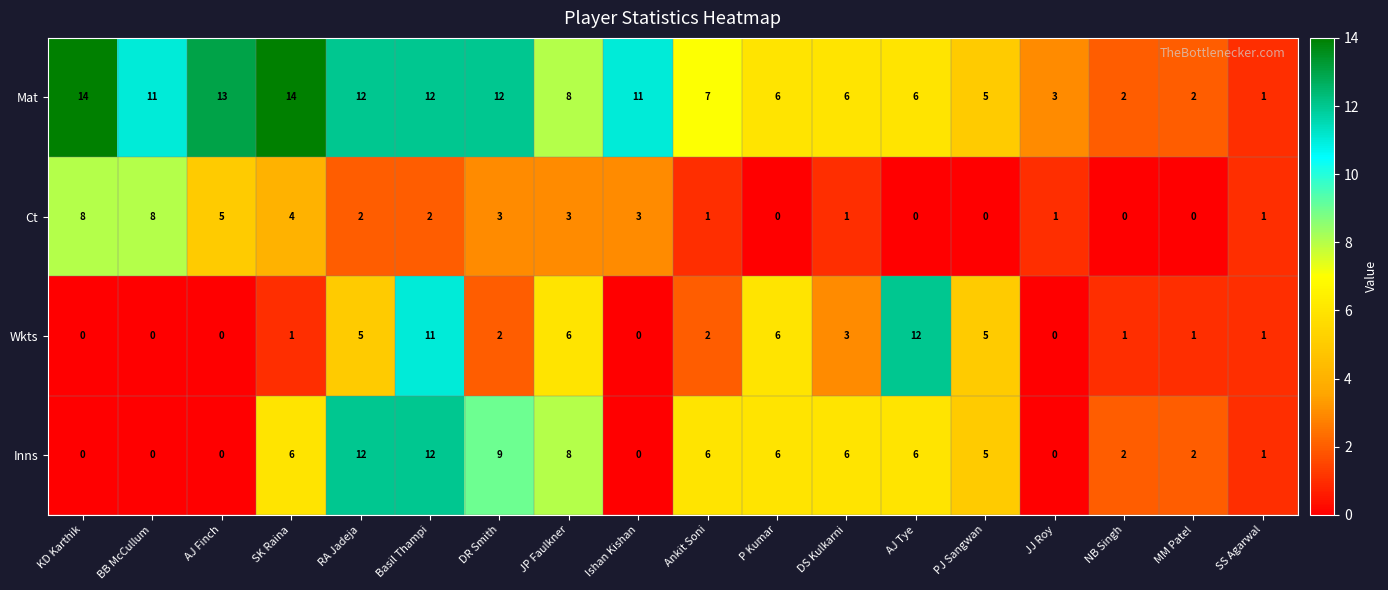

What is the difference between the Wkts values at Ankit Soni and Basil Thampi?

9